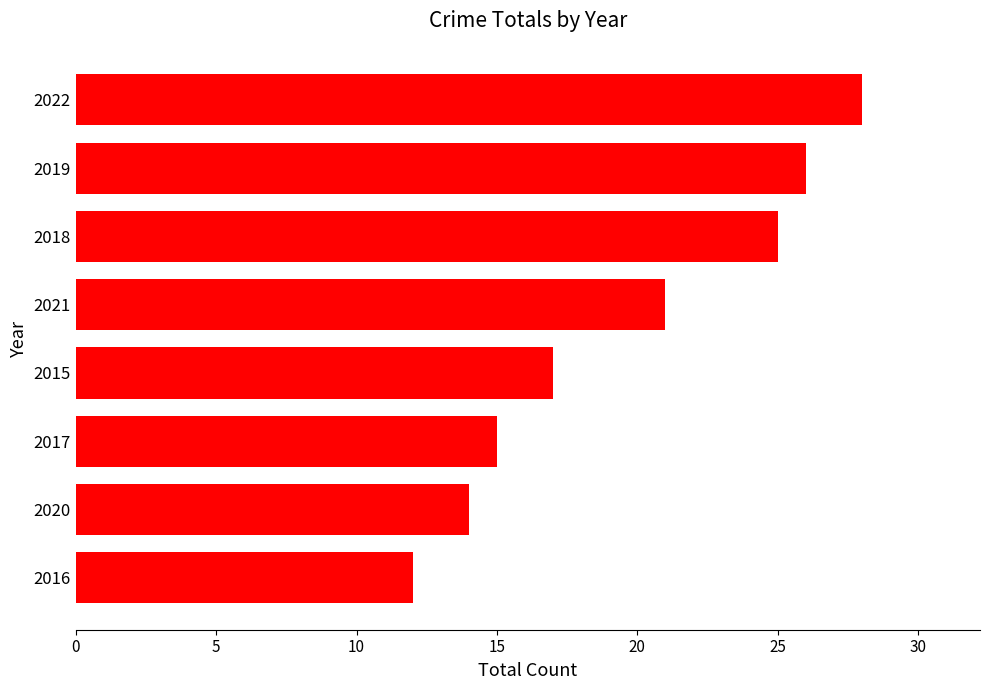

Count the number of categories in the chart.

8